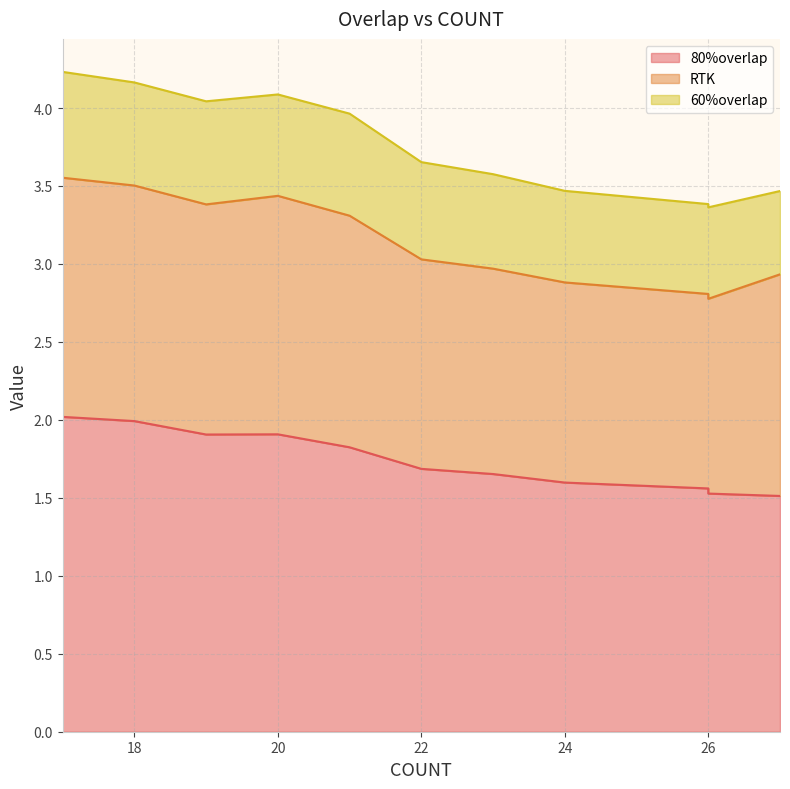

What is the difference between the maximum and minimum values in the RTK series?

0.3